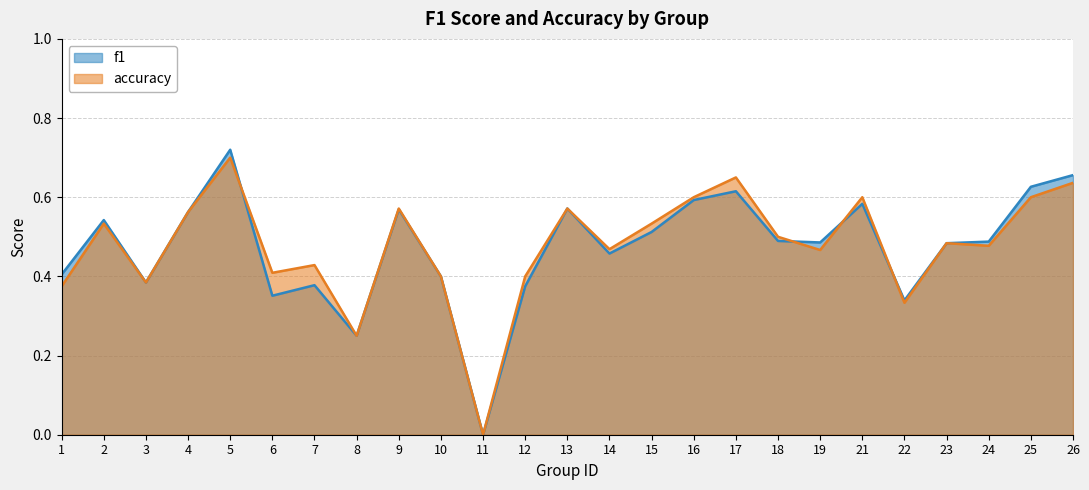

At 12, list the series in order from smallest to largest.

f1, accuracy